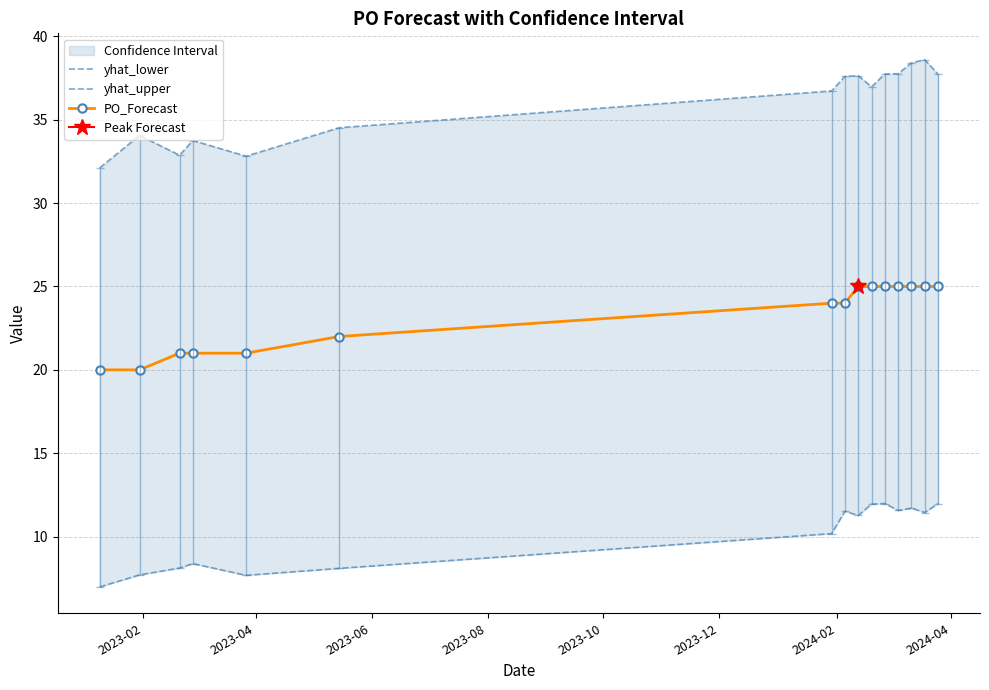

True or false: PO_Forecast and yhat_upper cross at least once.

False